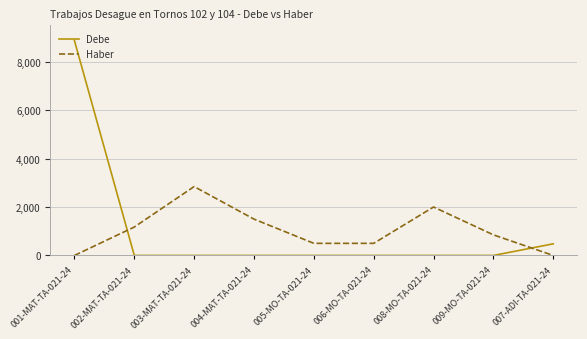

Where is the first local maximum for Haber?

003-MAT-TA-021-24